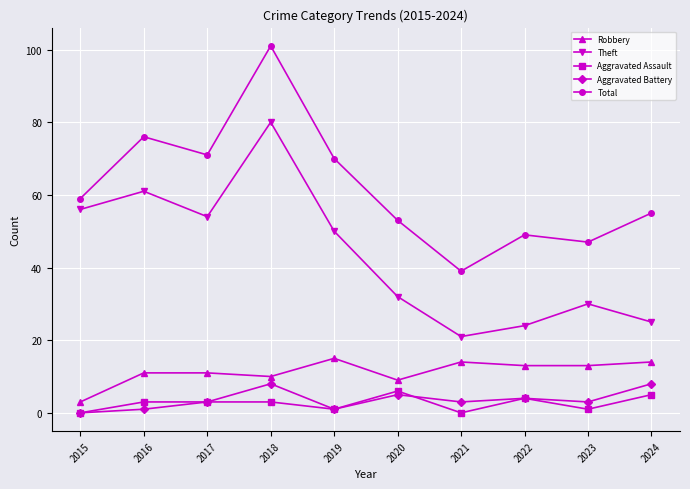

Count the number of data series in this chart.

5